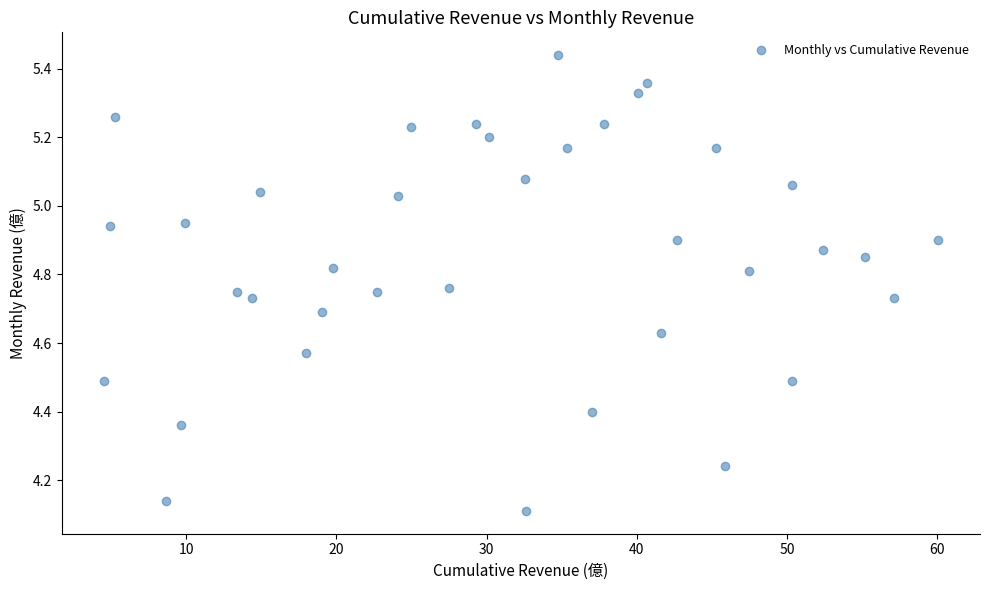

What is the range of X values (max minus min)?

55.6